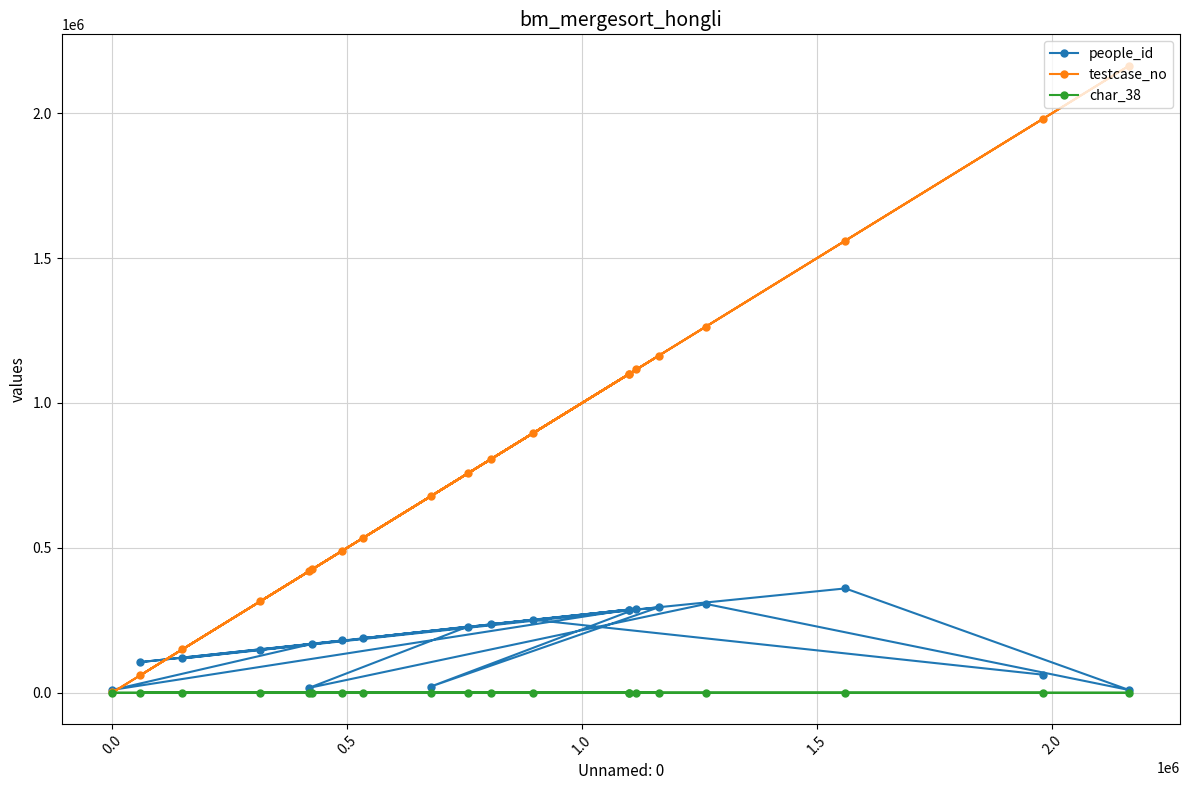

Rank the series by their average value, from highest to lowest.

testcase_no, people_id, char_38